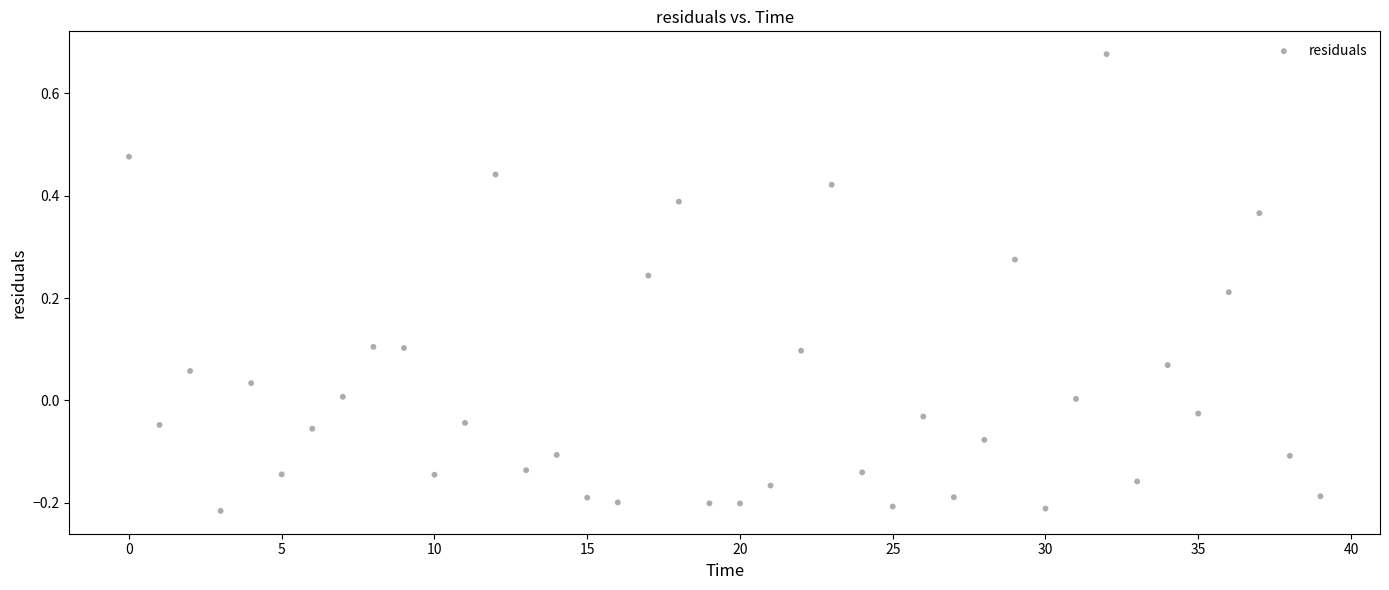

What is the range of Y values (max minus min)?

0.9